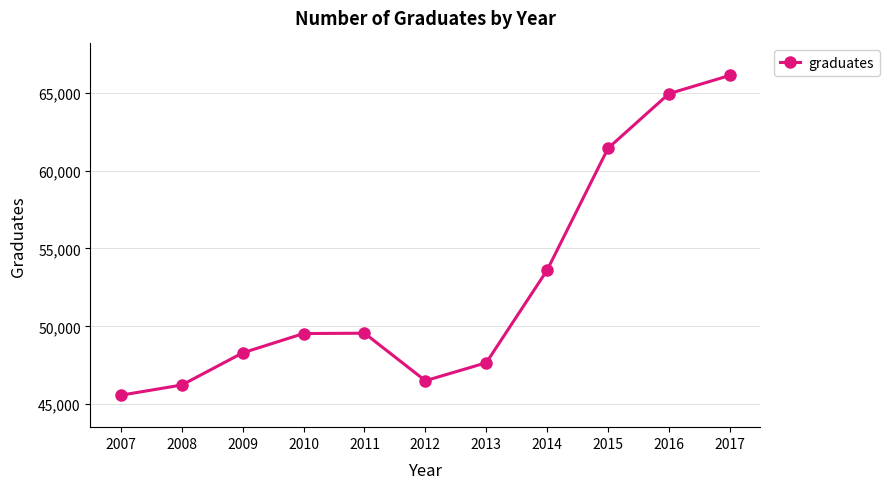

What is the value of the 3rd point from the left?

48295.5